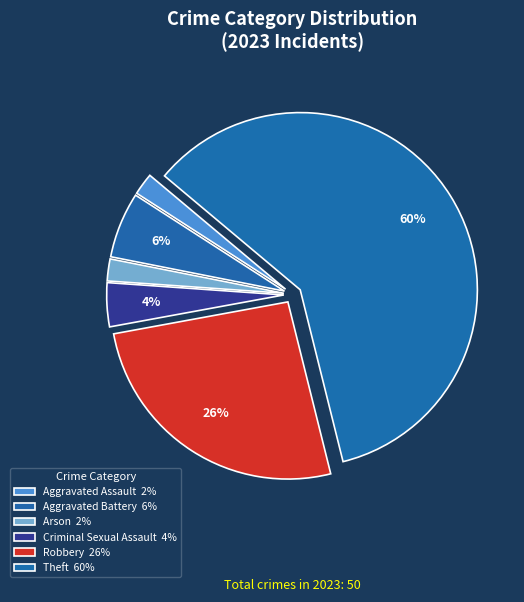

How many segments does this pie chart have?

6